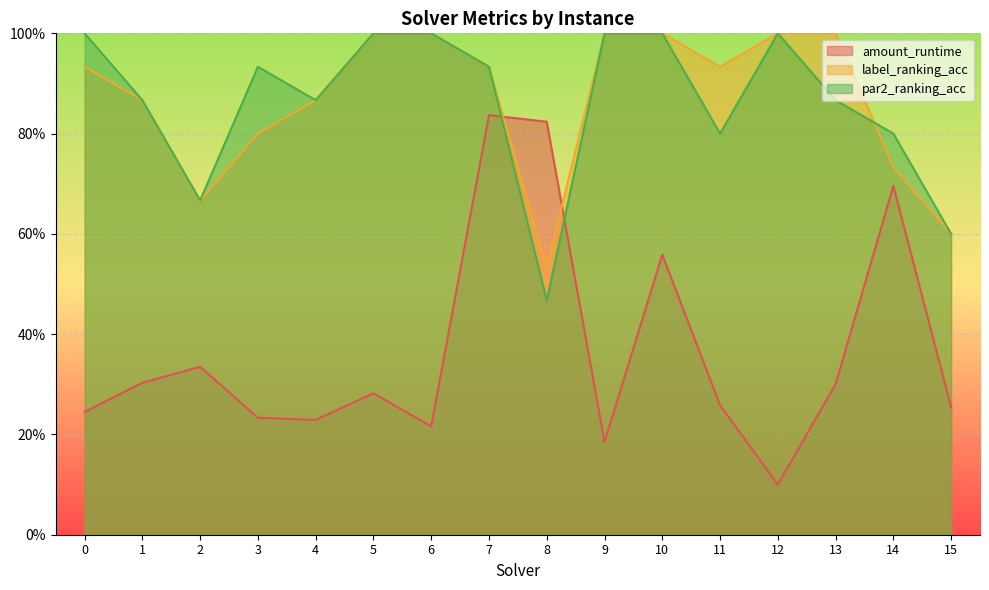

What is the greatest value displayed?

1.0